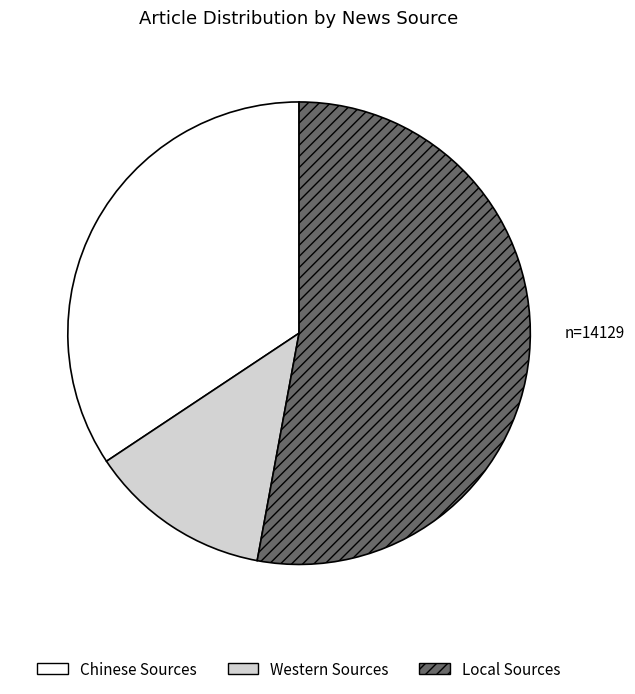

Is there a majority slice in this chart?

Yes